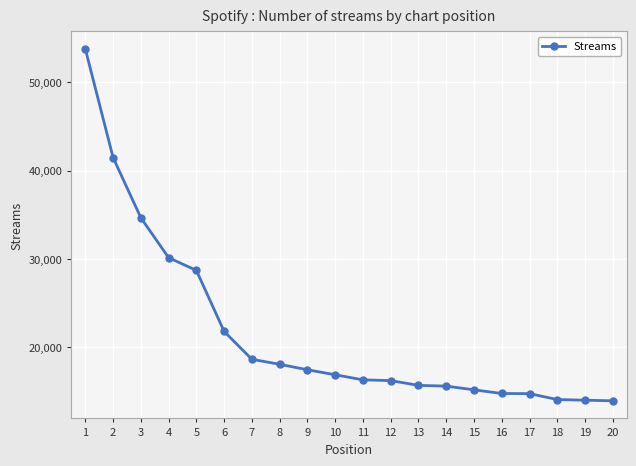

What is the greatest value displayed?

53787